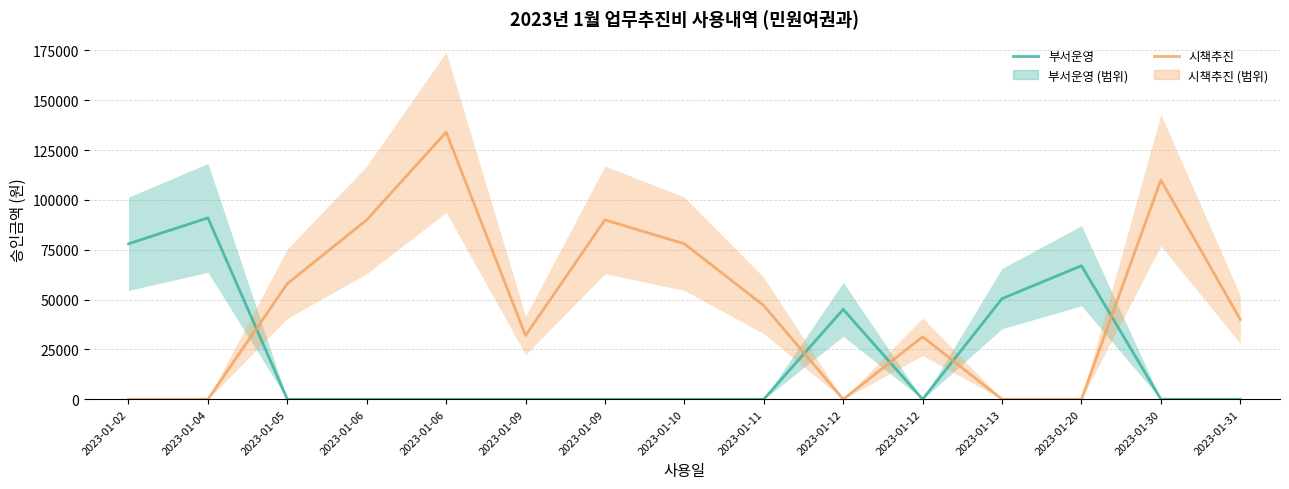

In 부서운영, how many points are higher than both neighbors (excluding endpoints)?

3